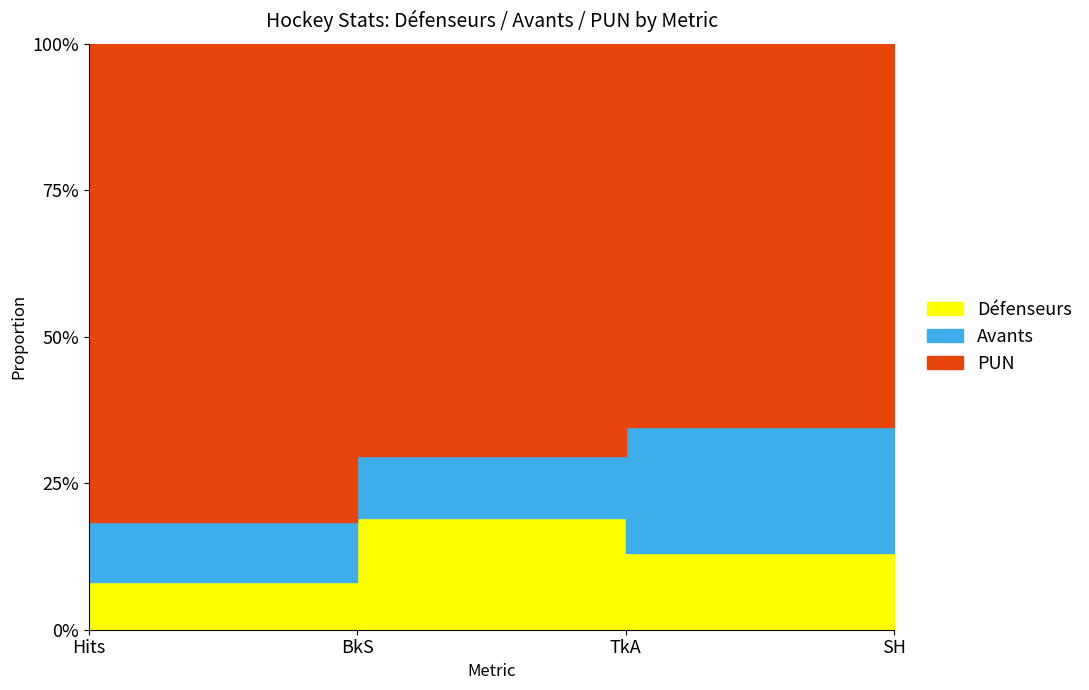

Between Hits and BkS, which is larger?

BkS